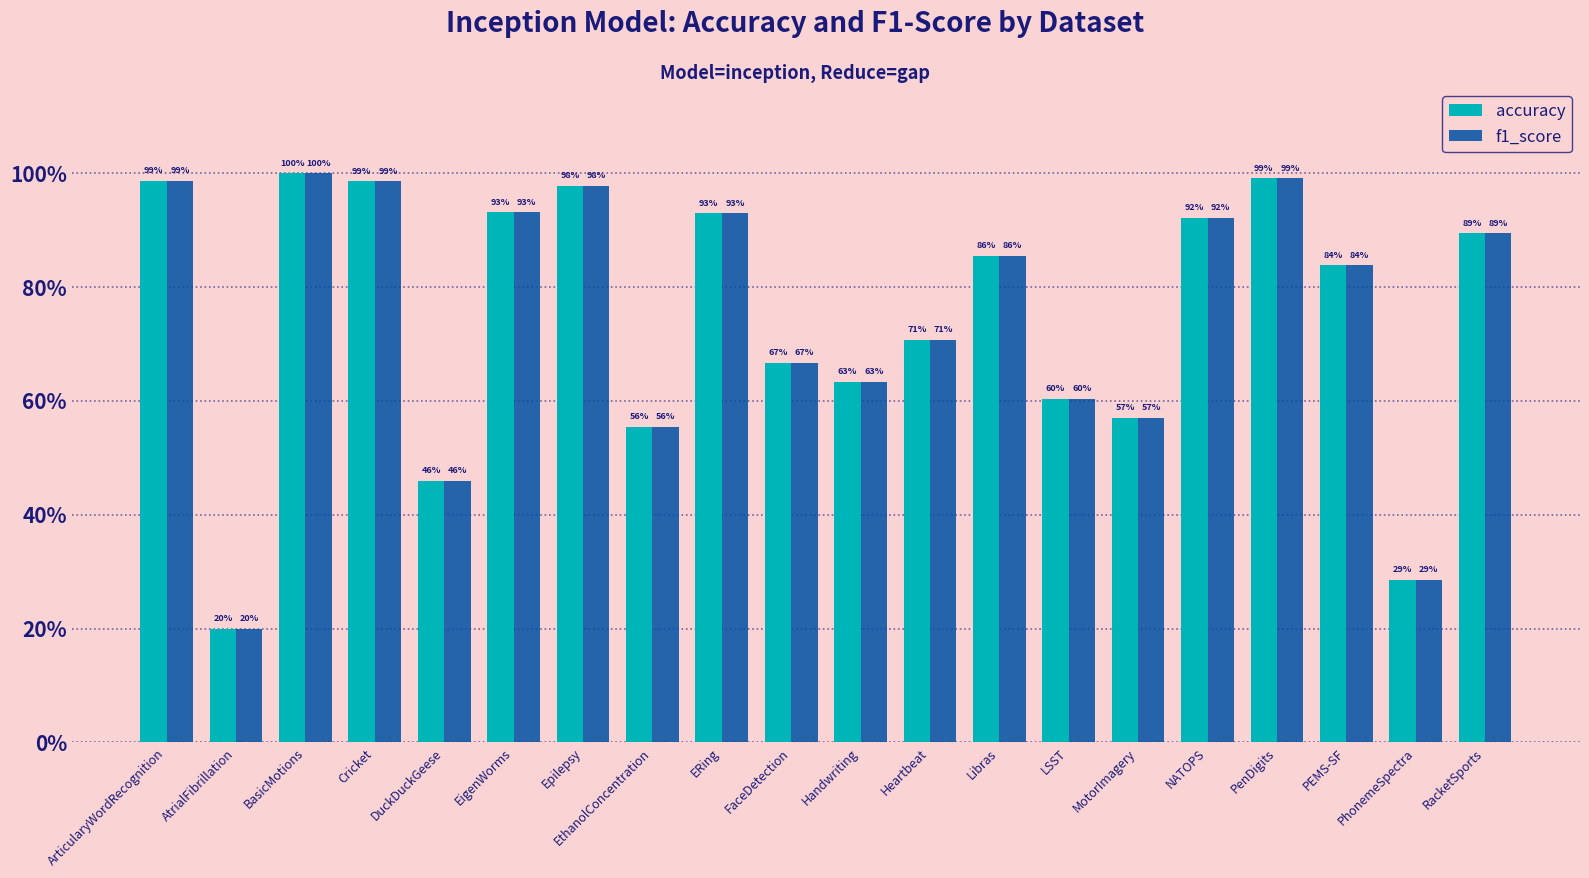

Does the chart contain any negative values?

No